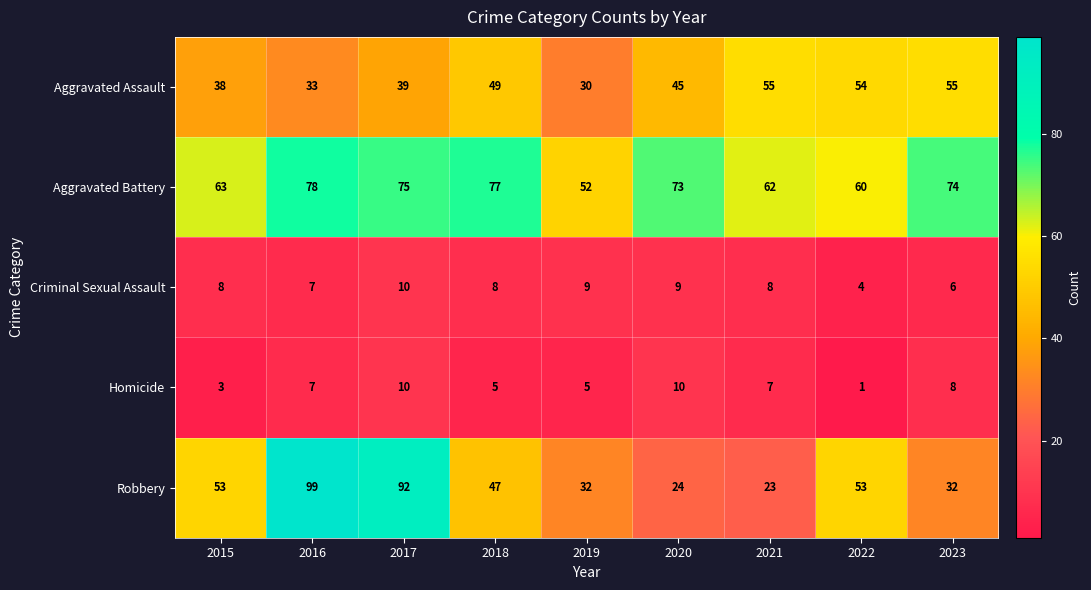

Rank the series at 2023 from lowest to highest value.

Criminal Sexual Assault, Homicide, Robbery, Aggravated Assault, Aggravated Battery